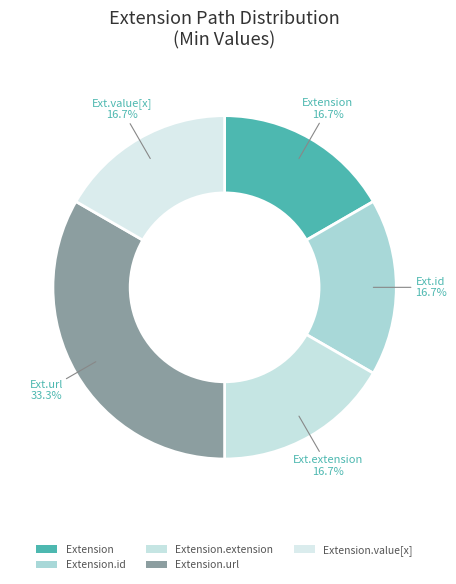

The Extension.url slice represents 99% of the pie. True or false?

False